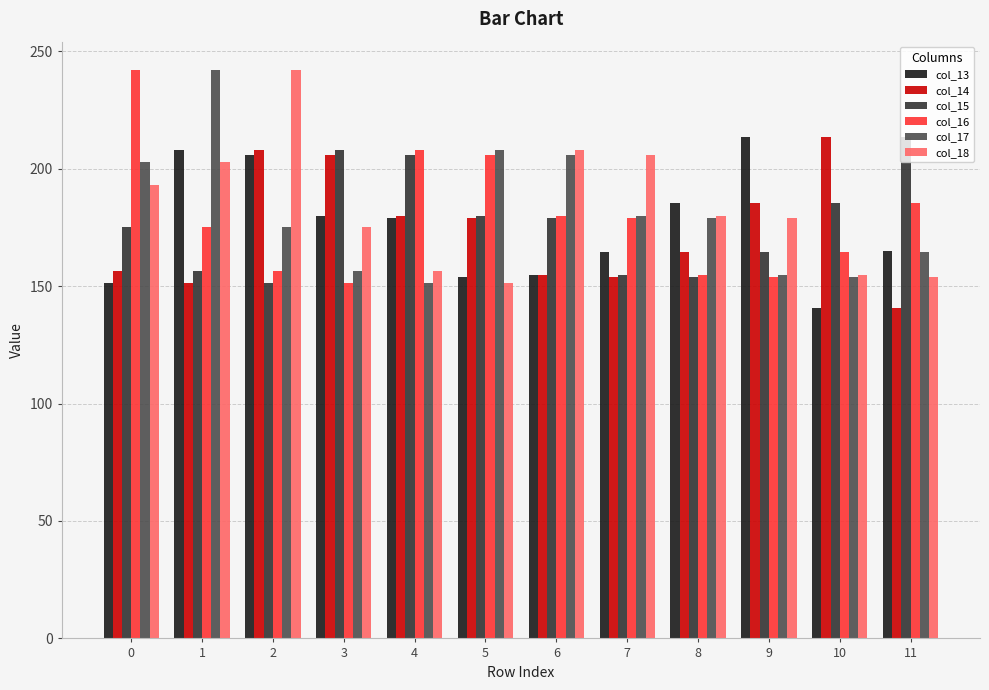

How many values in the col_16 series are below 179?

6